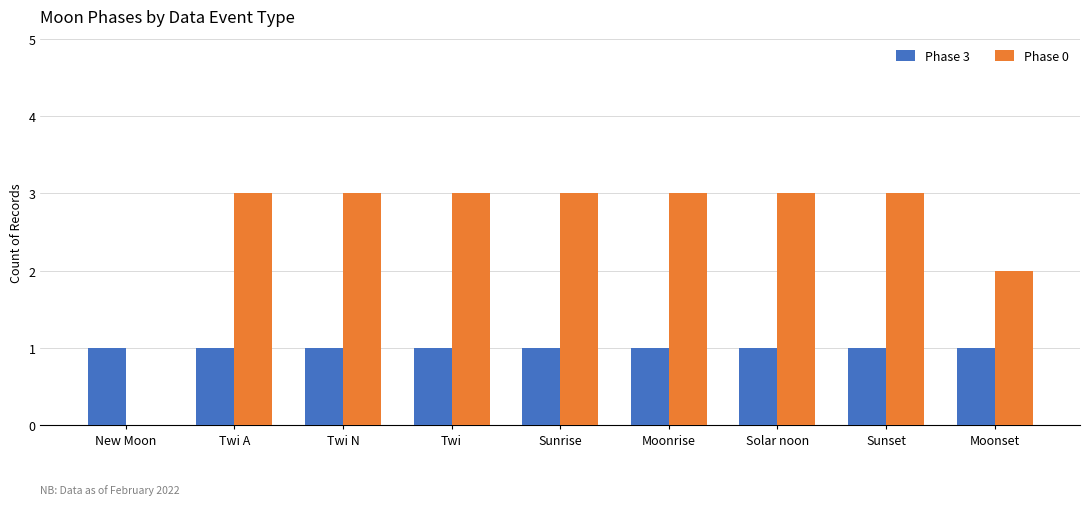

Between Sunset and Moonset, which series saw the biggest shift?

Phase 0